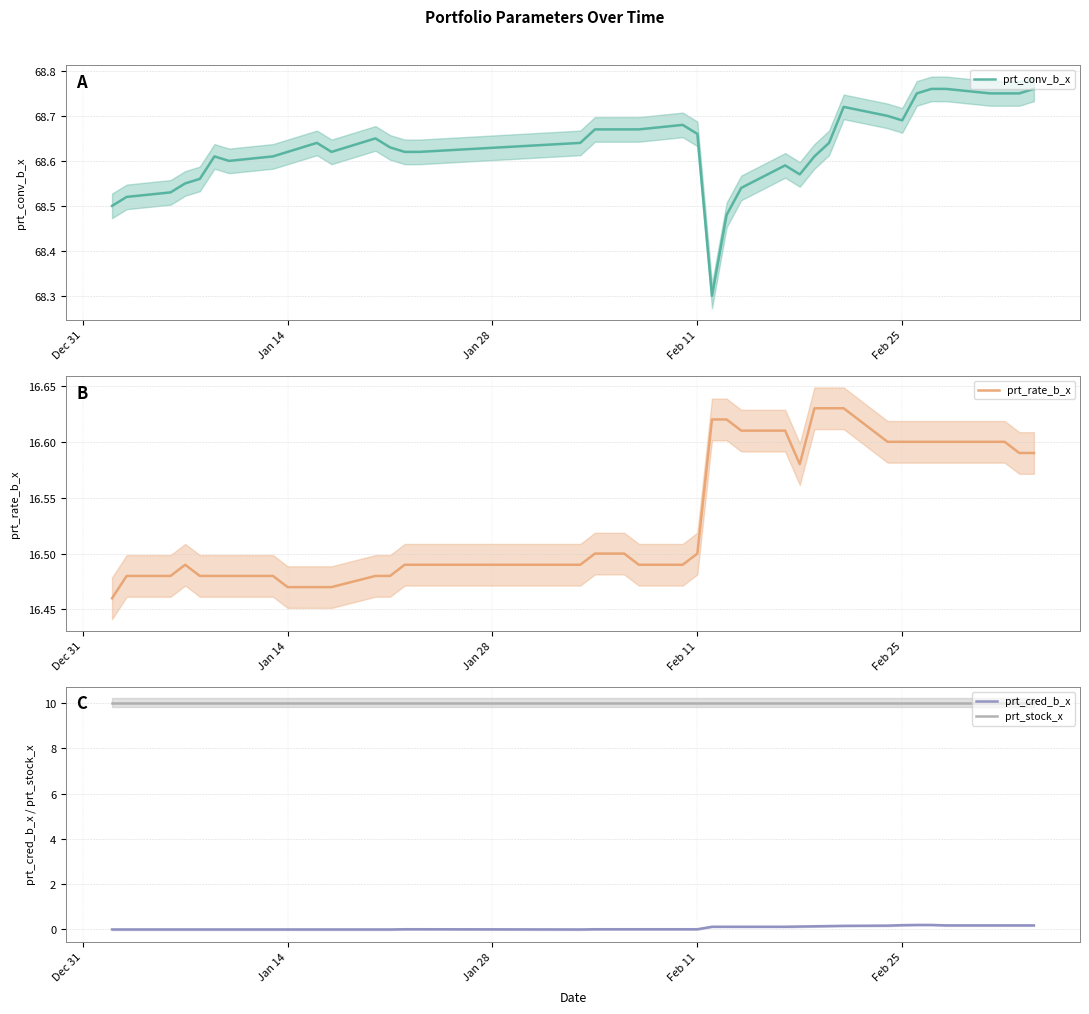

What is the minimum value for prt_conv_b_x?

68.3